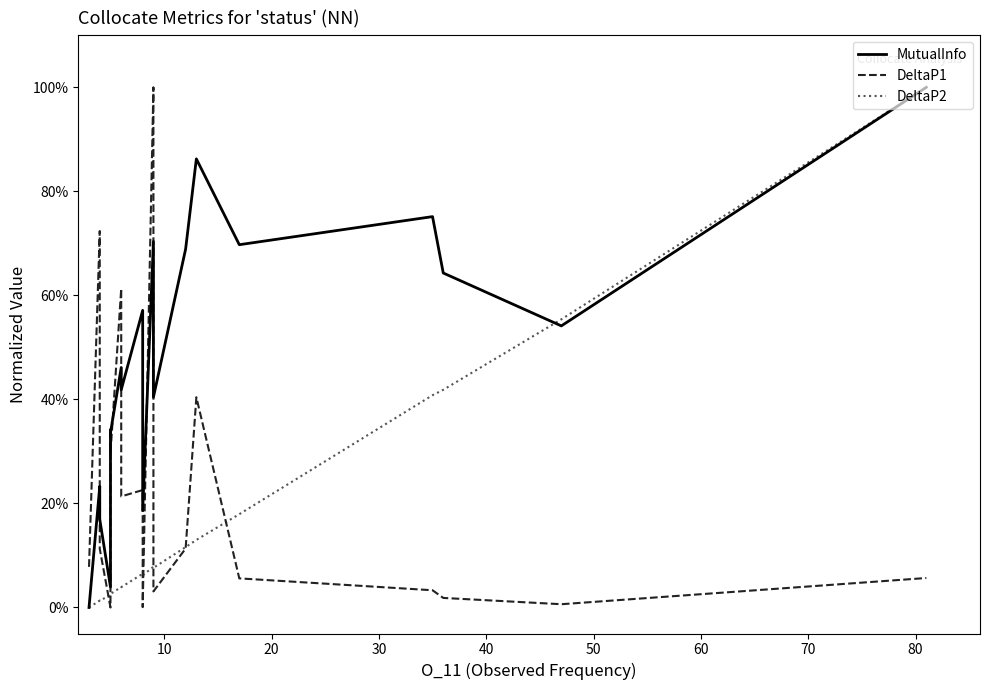

List the series in order of their overall mean, highest first.

MutualInfo, DeltaP1, DeltaP2